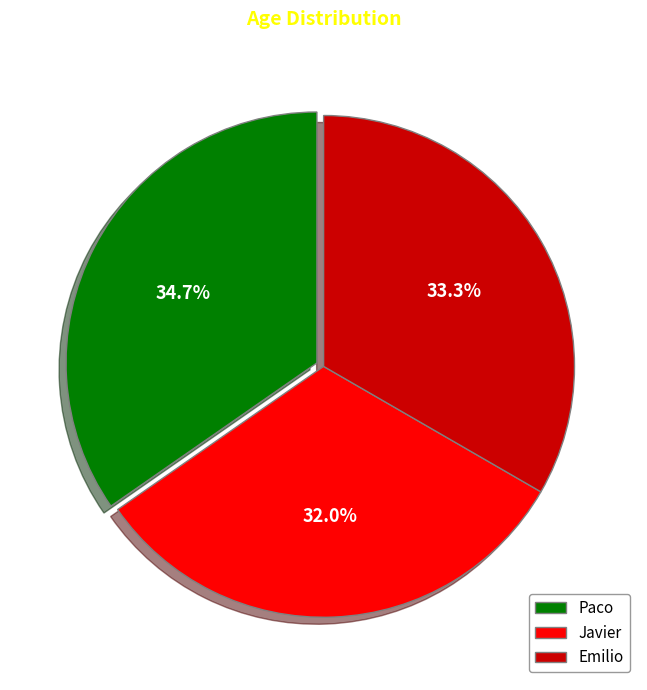

How many slices are in this pie chart?

3